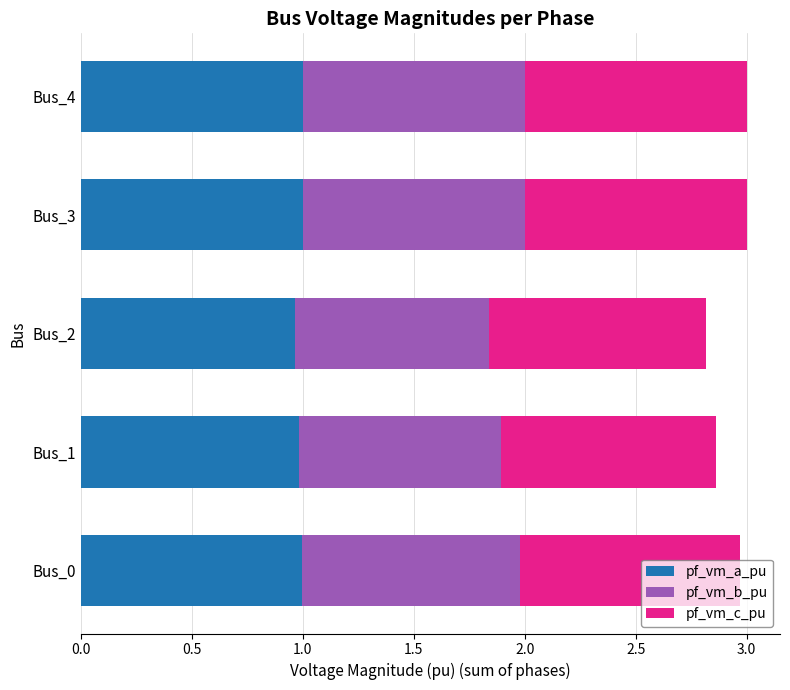

The pf_vm_a_pu series shows 1.0 at Bus_1. True or false?

True